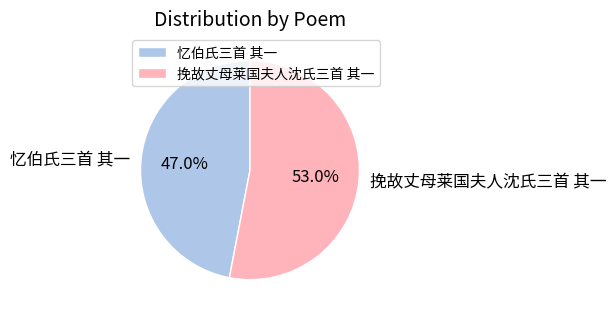

Rank the categories by value from lowest to highest.

忆伯氏三首 其一, 挽故丈母莱国夫人沈氏三首 其一